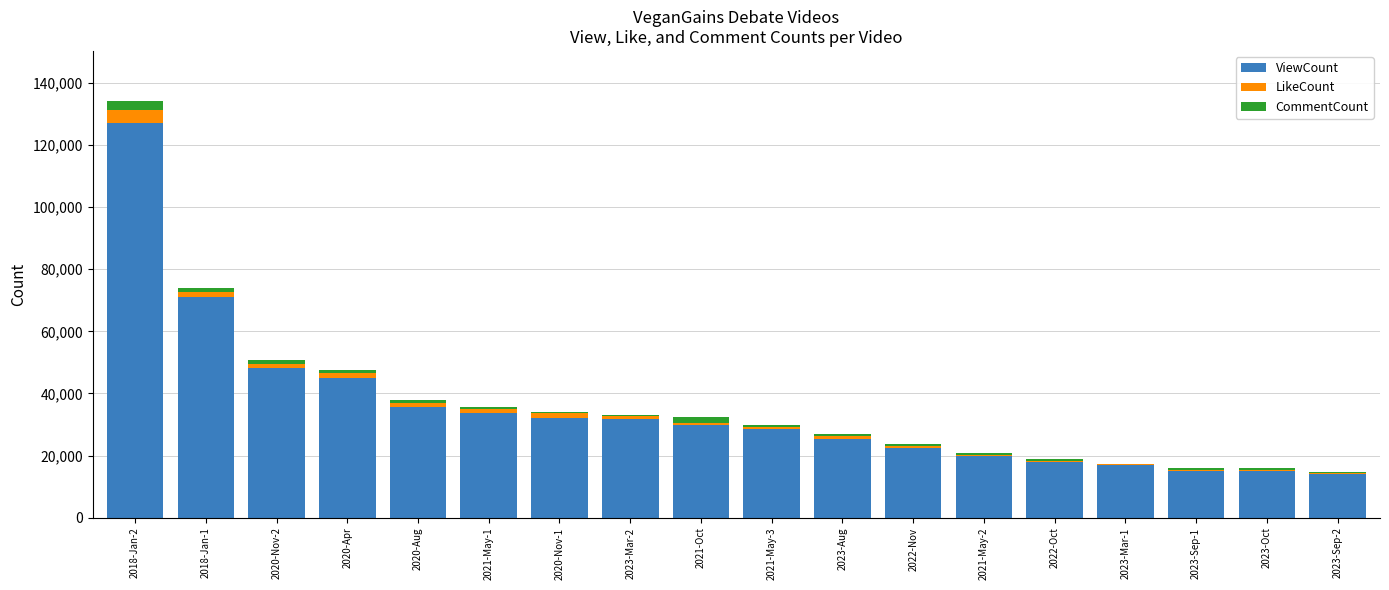

What is the sum of the ViewCount values at 2023-Sep-1 and 2018-Jan-2?

142125